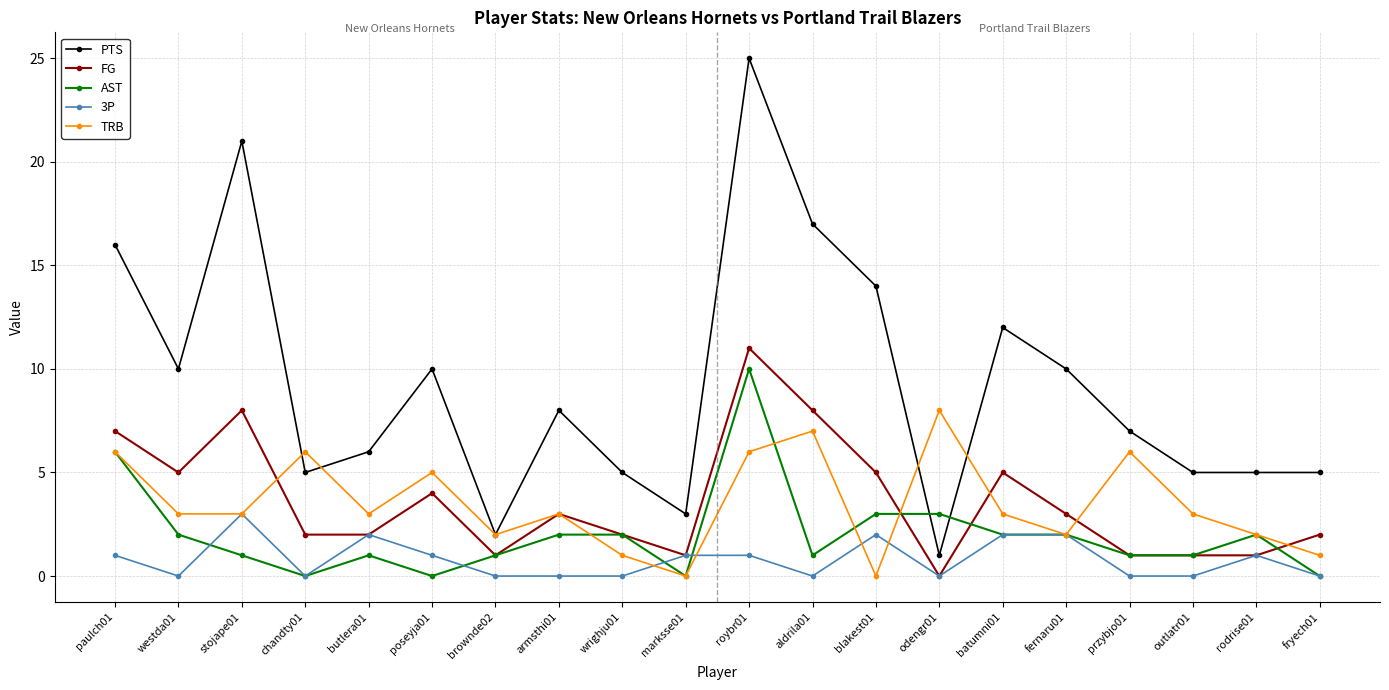

At which label does AST reach its peak?

roybr01